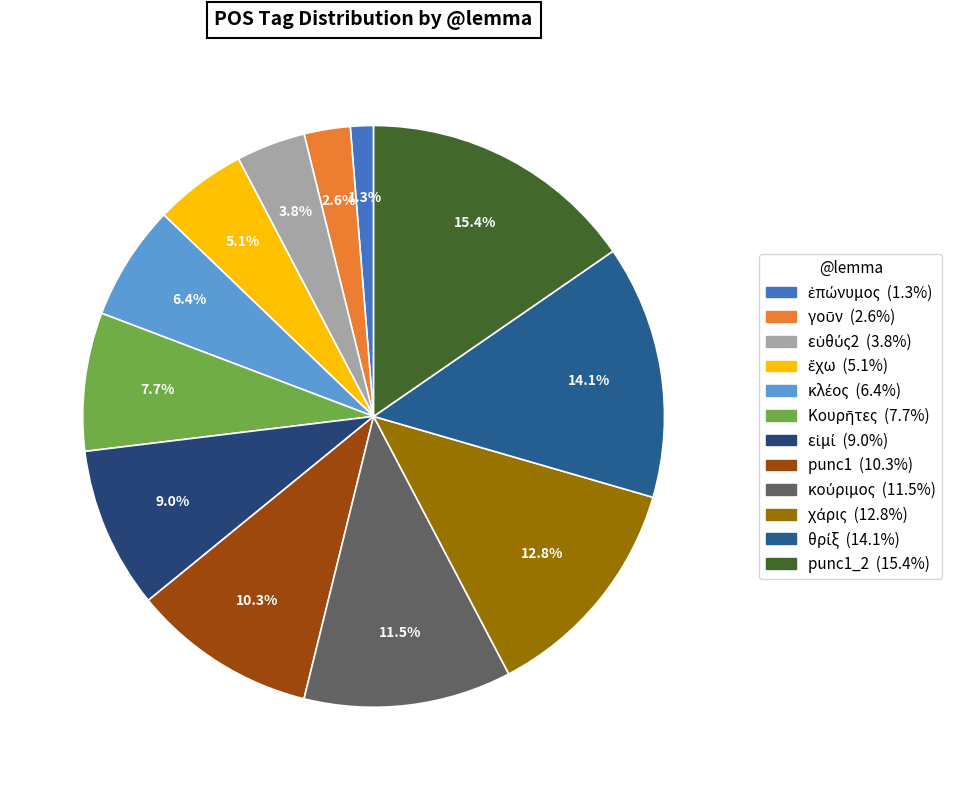

Rank the categories by value from highest to lowest.

punc1_2, θρίξ, χάρις, κούριμος, punc1, εἰμί, Κουρῆτες, κλέος, ἔχω, εὐθύς2, γοῦν, ἐπώνυμος